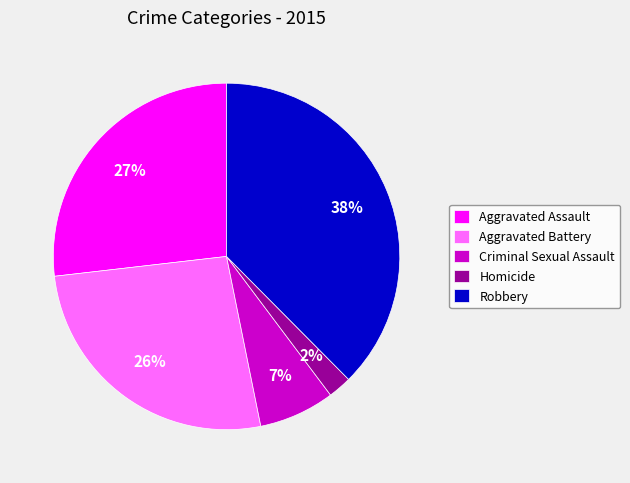

How many slices are in this pie chart?

5